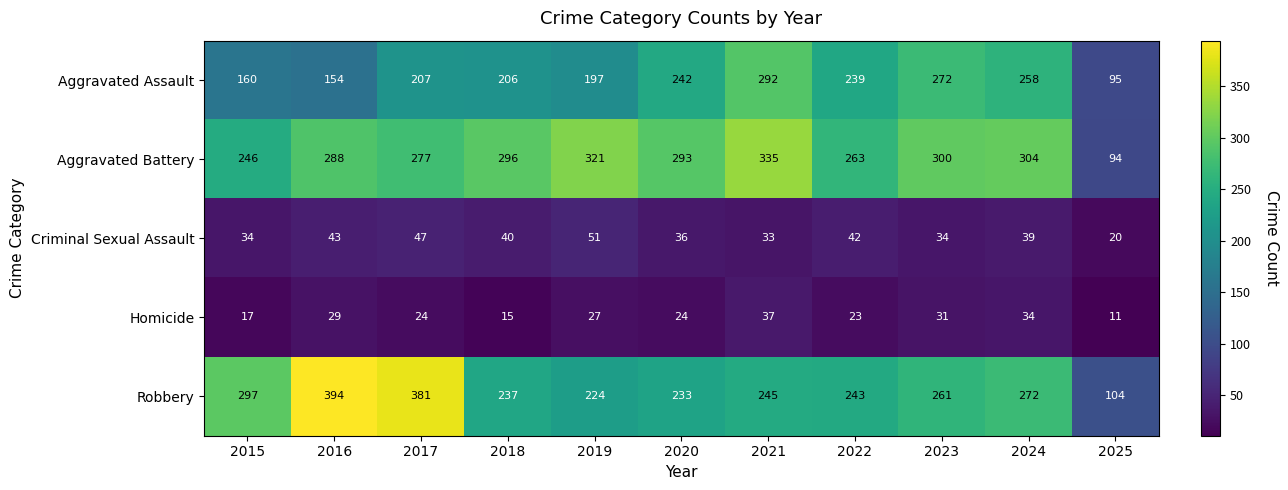

What is the minimum value shown in the chart?

11